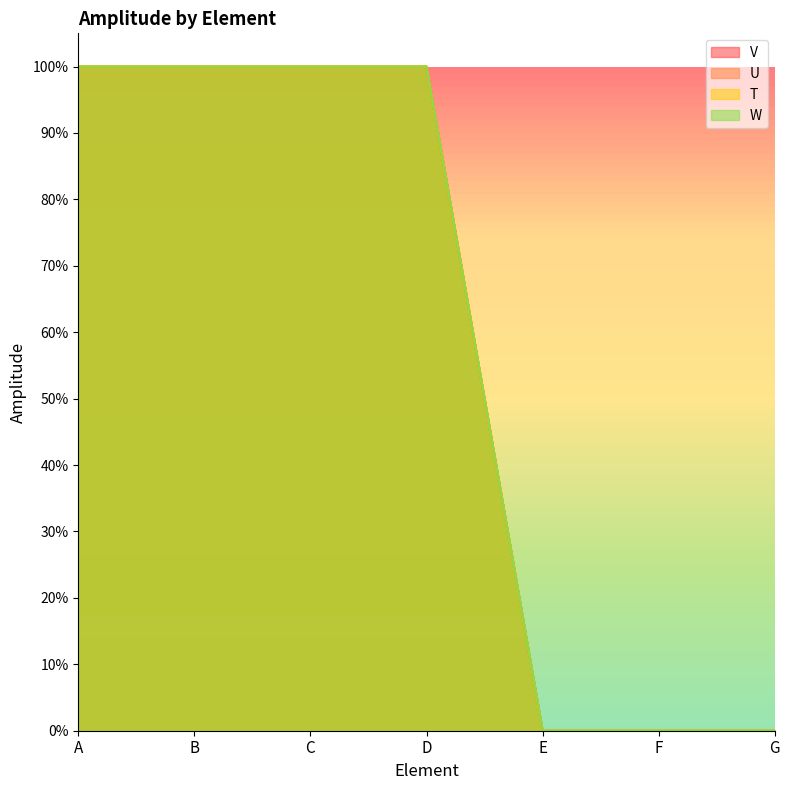

The T series shows 1.0 at D. True or false?

True